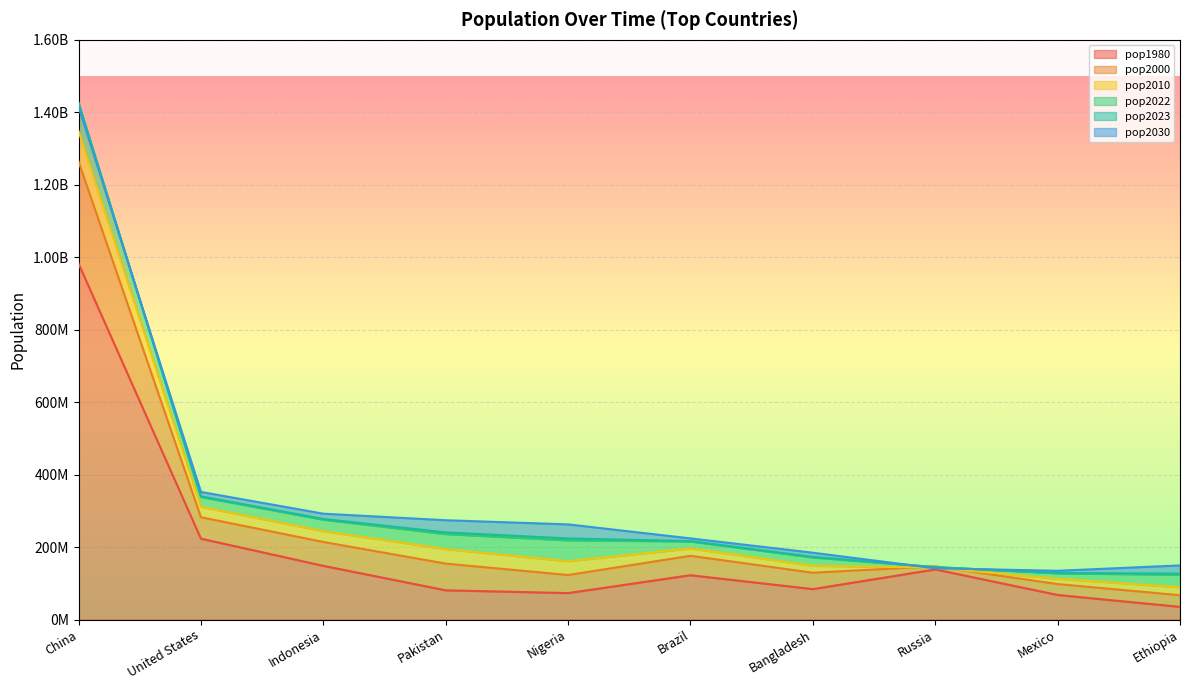

What value does the pop2030 series have at Indonesia, to the nearest 10?

292150100